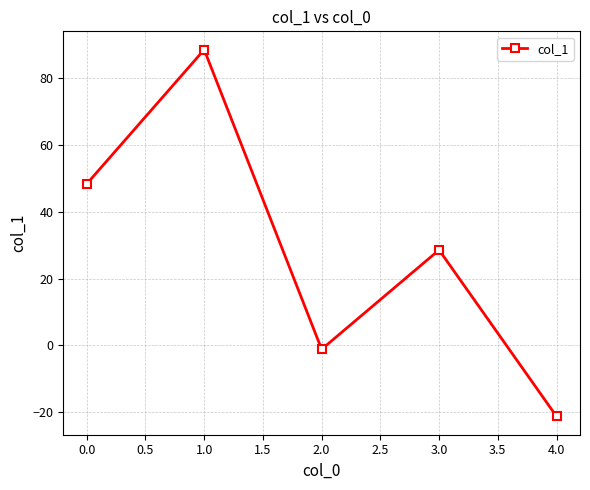

Rank the categories by value from lowest to highest.

4.0, 2.0, 3.0, 0.0, 1.0